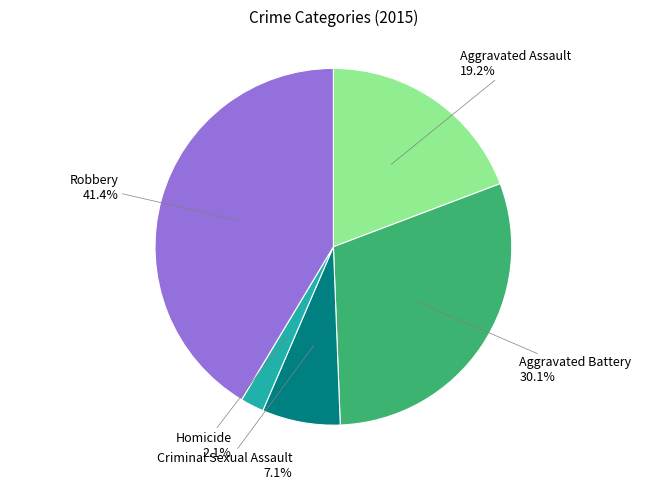

What portion of the pie excludes Criminal Sexual Assault?

92.9%